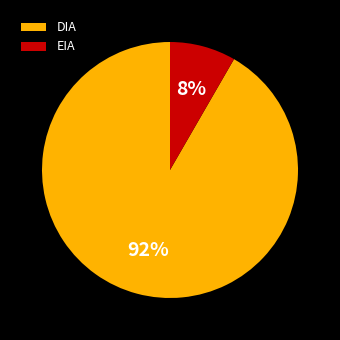

Does any single category account for the majority?

Yes